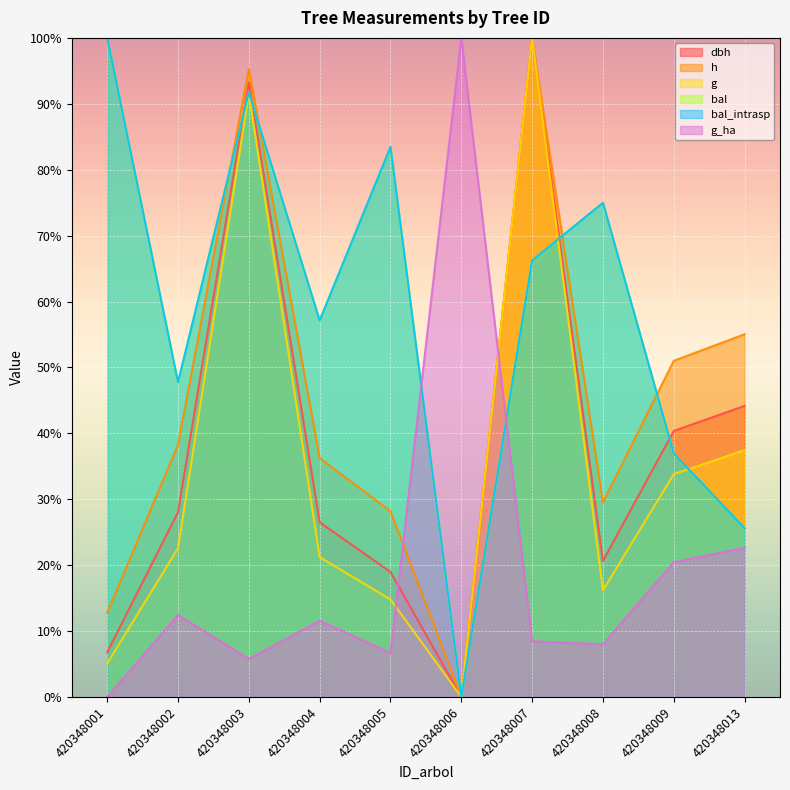

At which category does dbh reach its first local valley?

420348006